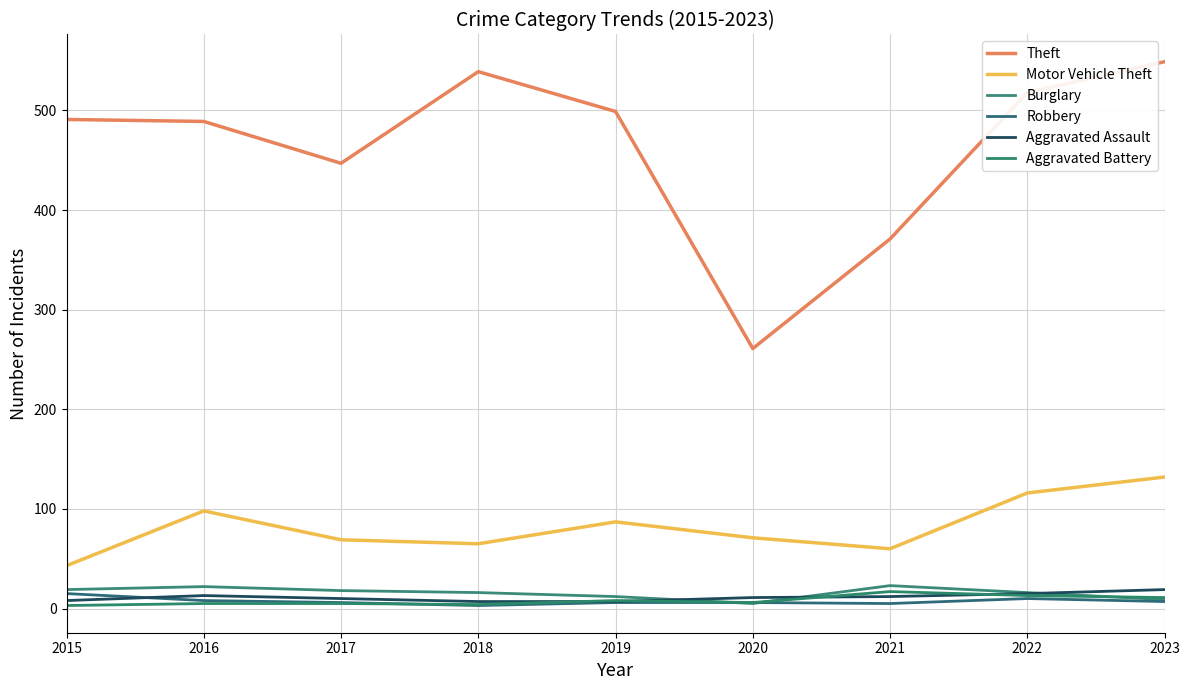

Which series has the widest spread of values?

Theft